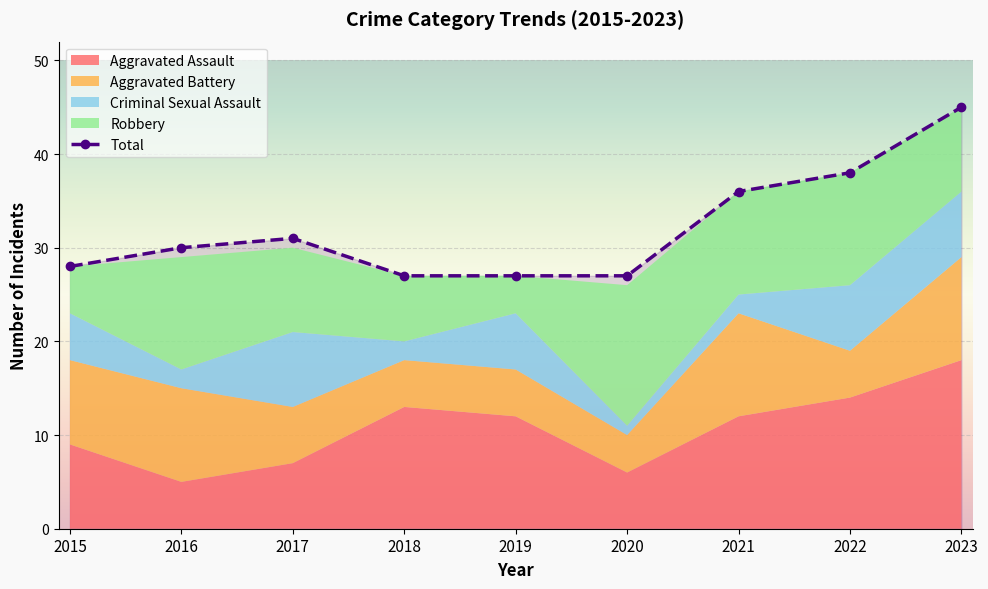

Reading right to left, list all the values displayed in this chart.

Aggravated Assault: 2023=18	2022=14	2021=12	2020=6	2019=12	2018=13	2017=7	2016=5	2015=9
Aggravated Battery: 2023=11	2022=5	2021=11	2020=4	2019=5	2018=5	2017=6	2016=10	2015=9
Criminal Sexual Assault: 2023=7	2022=7	2021=2	2020=1	2019=6	2018=2	2017=8	2016=2	2015=5
Robbery: 2023=9	2022=12	2021=11	2020=15	2019=4	2018=7	2017=9	2016=12	2015=5
Total: 2023=45	2022=38	2021=36	2020=27	2019=27	2018=27	2017=31	2016=30	2015=28